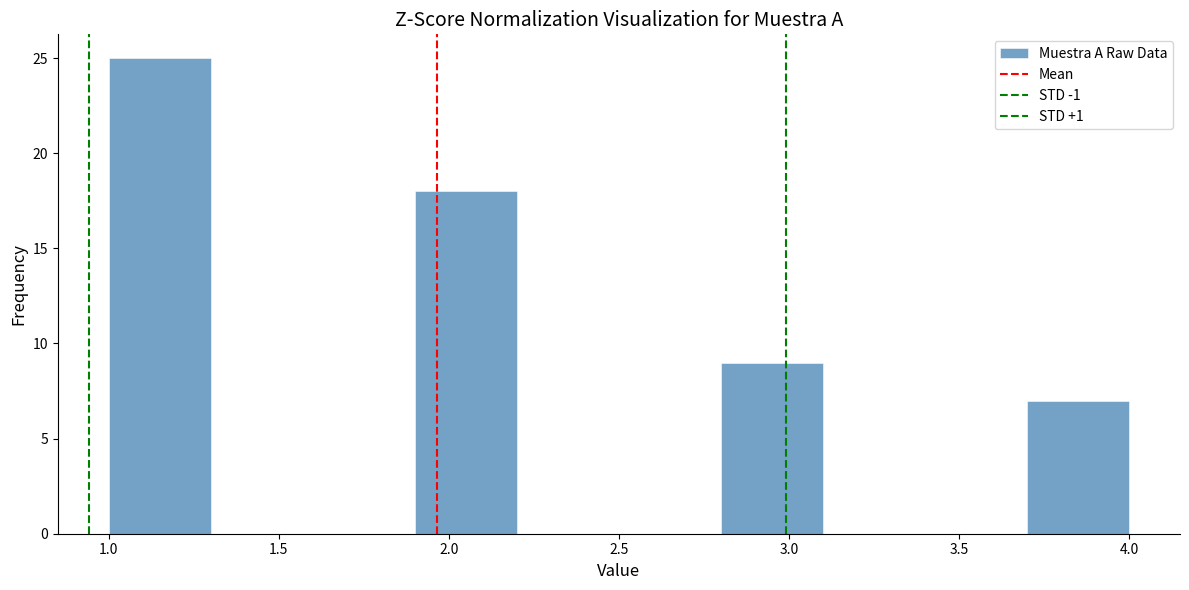

Over which range of the x-axis is the bar tallest?

1.0 to 1.3